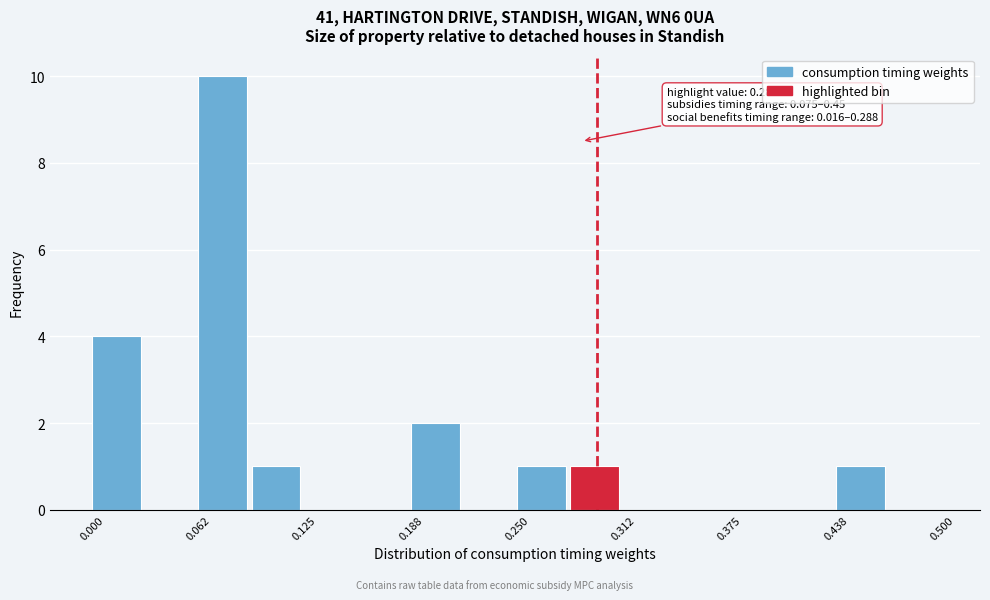

Around what value on the x-axis is the tallest bar? Give the approximate position of its centre, as read against the axis.

0.08